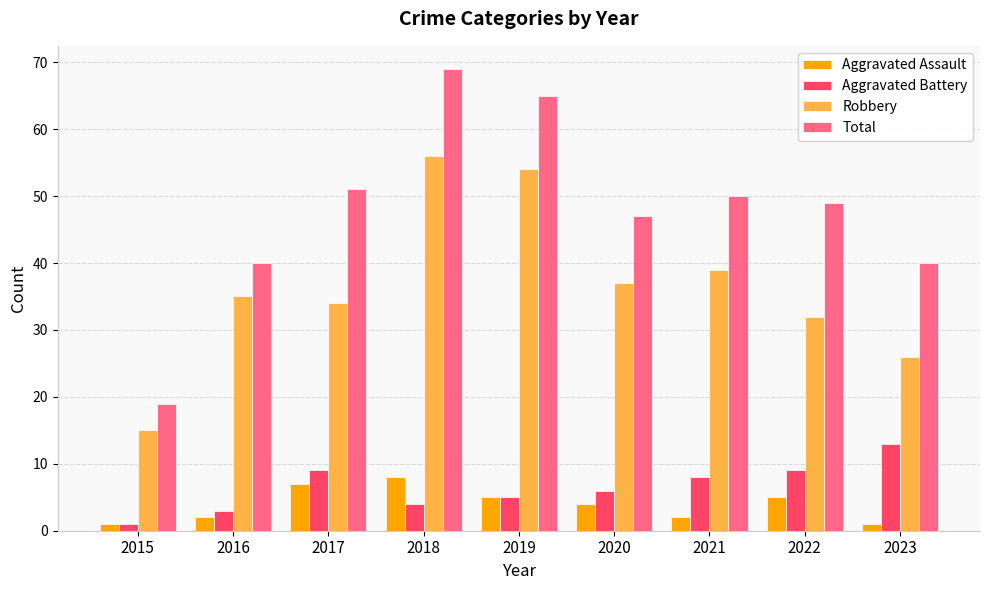

What is the spread (max minus min) of values at 2017?

44